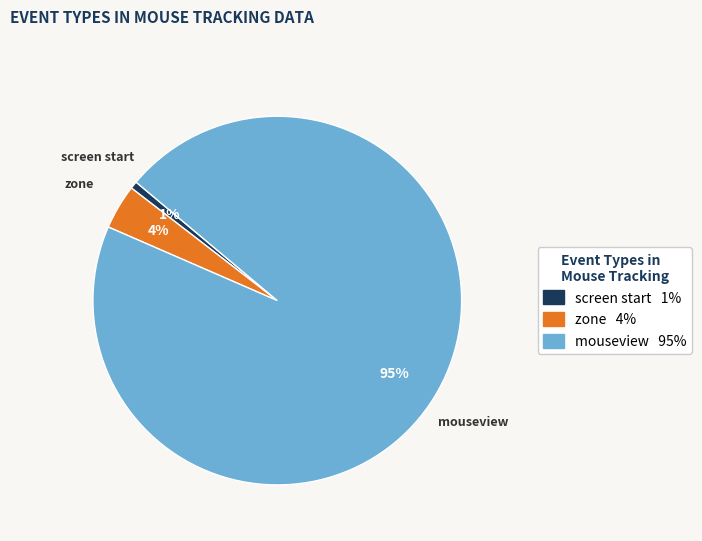

How many slices are in this pie chart?

3